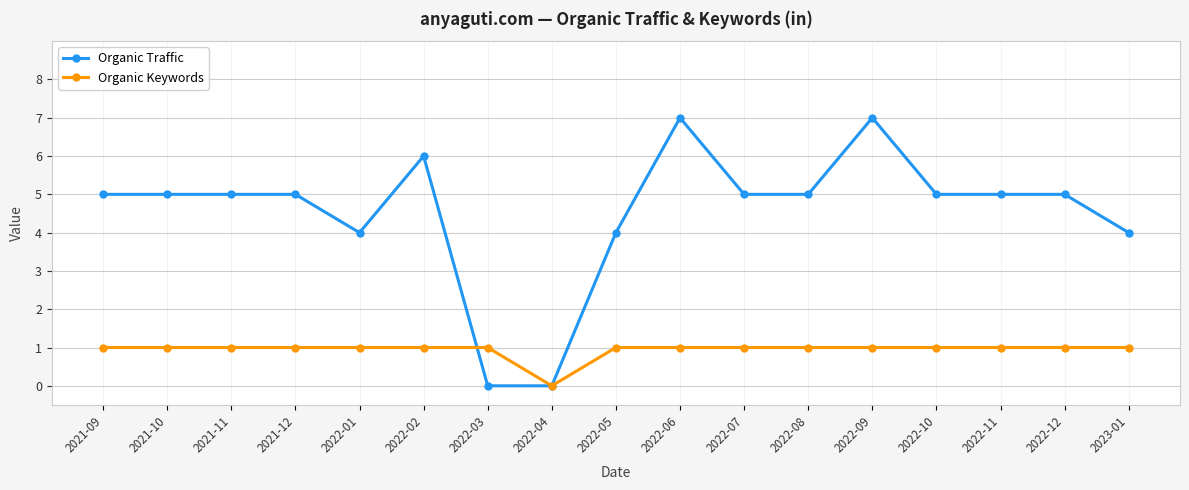

Rank the series at 2022-07 from lowest to highest value.

Organic Keywords, Organic Traffic